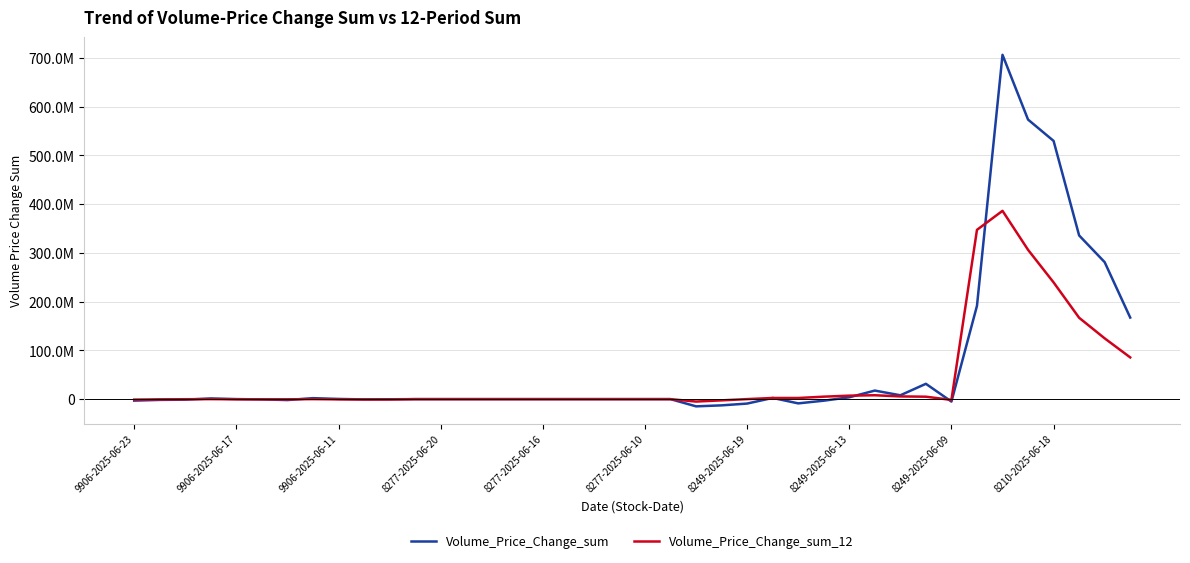

Between which two adjacent categories do Volume_Price_Change_sum and Volume_Price_Change_sum_12 first intersect?

9906-2025-06-11 and 8277-2025-06-20